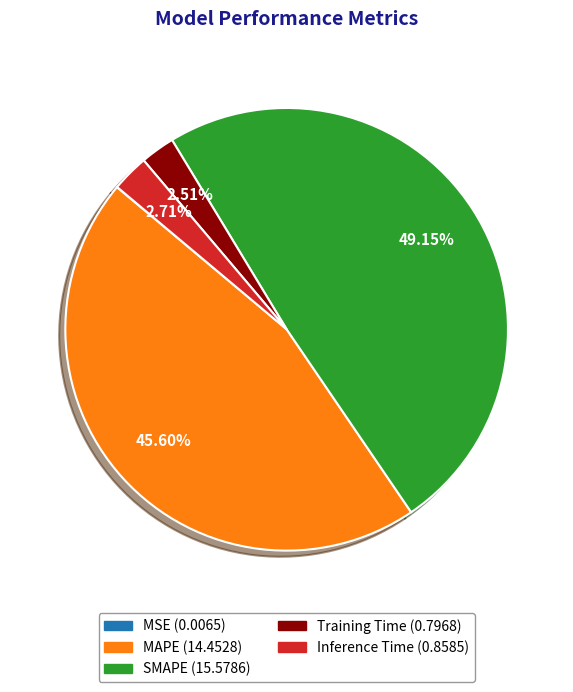

The Training Time slice represents 3% of the pie. True or false?

True